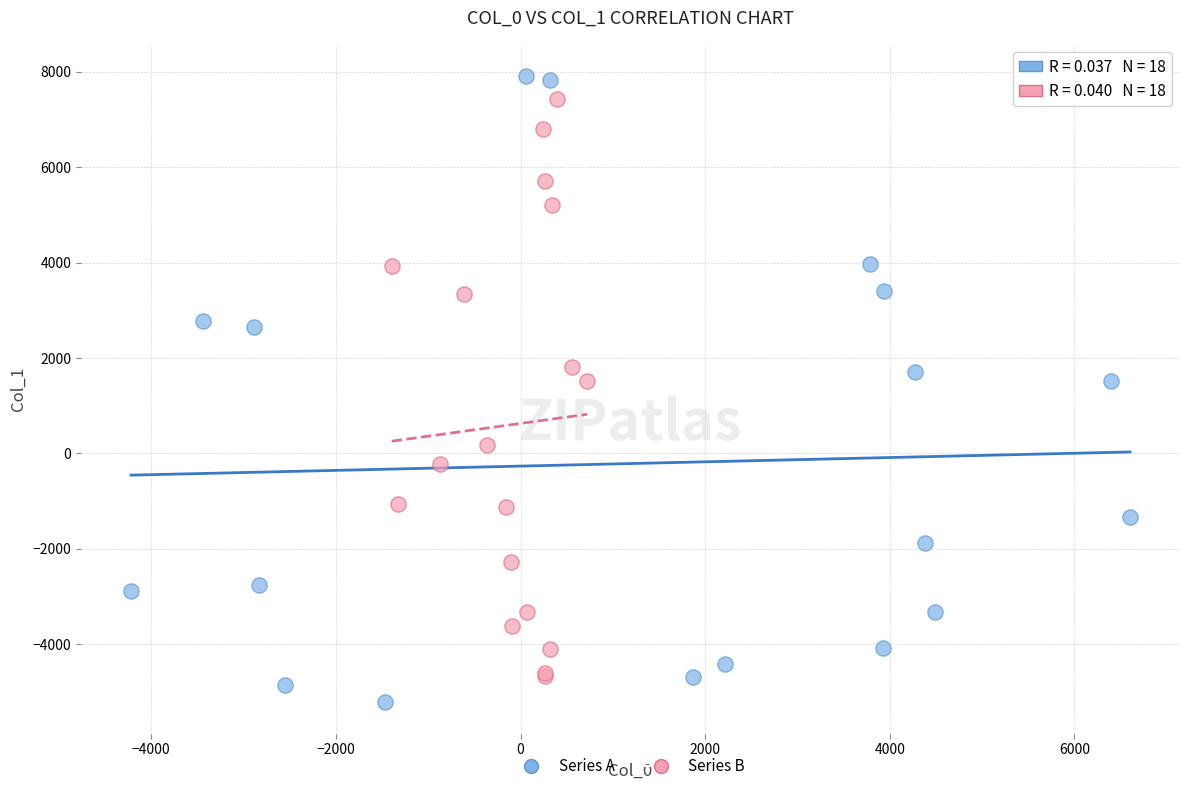

Which series has the widest spread of Y values?

Series A